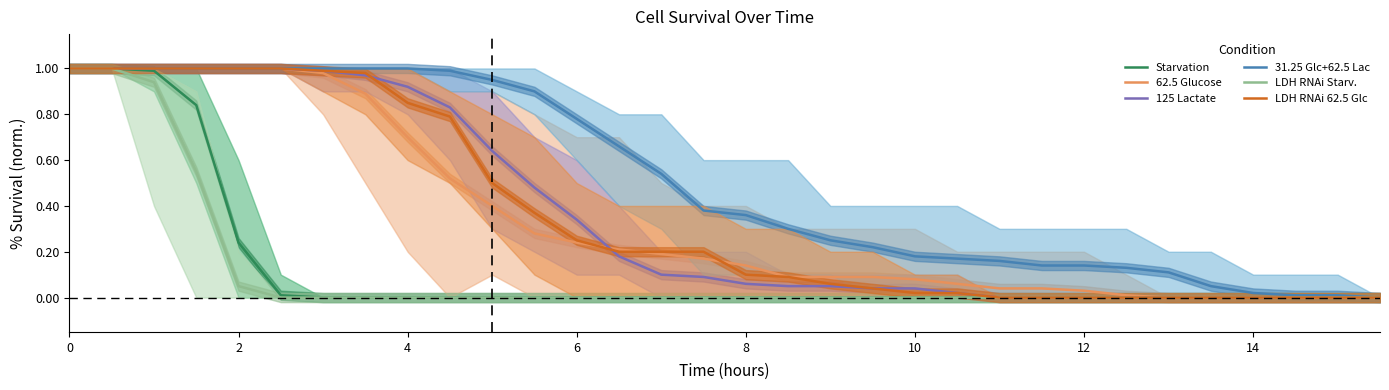

Reading left to right, what are all the values shown in this chart?

Starvation: 1.0	1.0	1.0	0.8	0.2	0.0	0.0	0.0	0.0	0.0	0.0	0.0	0.0	0.0	0.0	0.0	0.0	0.0	0.0	0.0	0.0	0.0	0.0	0.0	0.0	0.0	0.0	0.0	0.0	0.0	0.0	0.0
62.5 Glucose: 1.0	1.0	1.0	1.0	1.0	1.0	1.0	0.9	0.7	0.5	0.4	0.3	0.2	0.2	0.2	0.2	0.1	0.1	0.1	0.1	0.1	0.1	0.0	0.0	0.0	0.0	0.0	0.0	0.0	0.0	0.0	0.0
125 Lactate: 1.0	1.0	1.0	1.0	1.0	1.0	1.0	1.0	0.9	0.8	0.6	0.5	0.3	0.2	0.1	0.1	0.1	0.1	0.1	0.0	0.0	0.0	0.0	0.0	0.0	0.0	0.0	0.0	0.0	0.0	0.0	0.0
31.25 Glc+62.5 Lac: 1.0	1.0	1.0	1.0	1.0	1.0	1.0	1.0	1.0	1.0	0.9	0.9	0.8	0.7	0.5	0.4	0.4	0.3	0.2	0.2	0.2	0.2	0.2	0.1	0.1	0.1	0.1	0.1	0.0	0.0	0.0	0.0
LDH RNAi Starv.: 1.0	1.0	0.9	0.6	0.1	0.0	0.0	0.0	0.0	0.0	0.0	0.0	0.0	0.0	0.0	0.0	0.0	0.0	0.0	0.0	0.0	0.0	0.0	0.0	0.0	0.0	0.0	0.0	0.0	0.0	0.0	0.0
LDH RNAi 62.5 Glc: 1.0	1.0	1.0	1.0	1.0	1.0	1.0	1.0	0.8	0.8	0.5	0.4	0.2	0.2	0.2	0.2	0.1	0.1	0.1	0.0	0.0	0.0	0.0	0.0	0.0	0.0	0.0	0.0	0.0	0.0	0.0	0.0